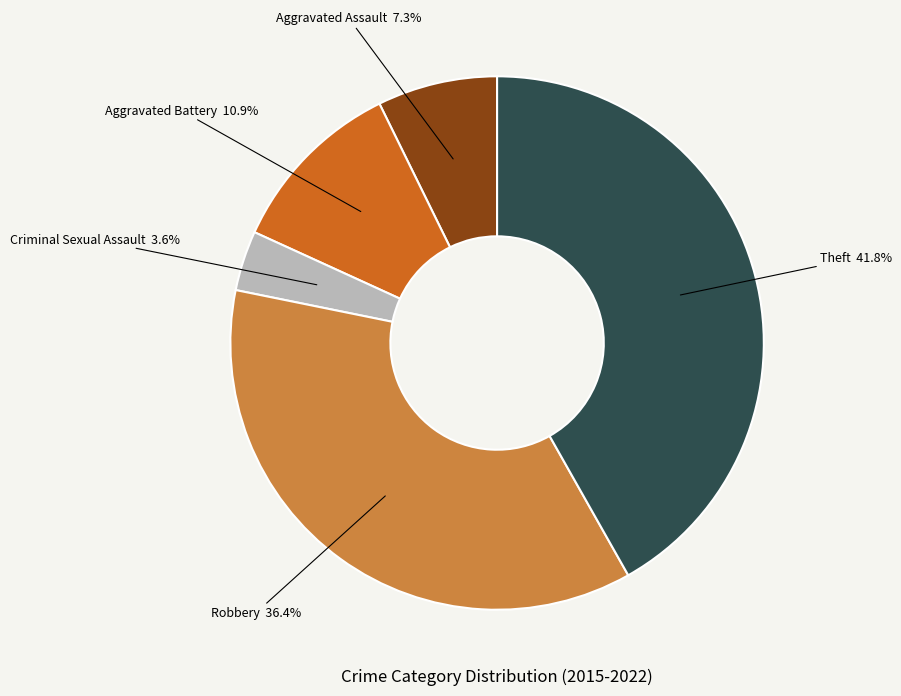

Approximately how many times larger is the value at Aggravated Battery compared to Aggravated Assault?

1.5